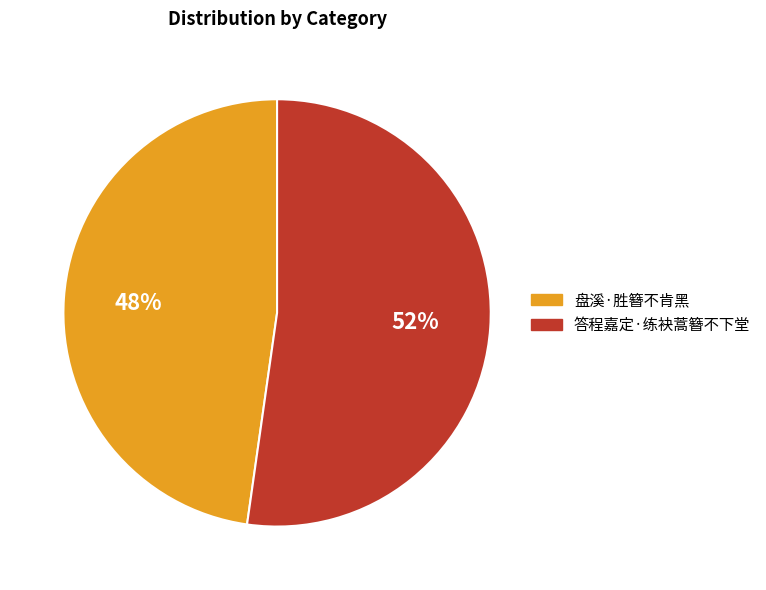

How many segments does this pie chart have?

2